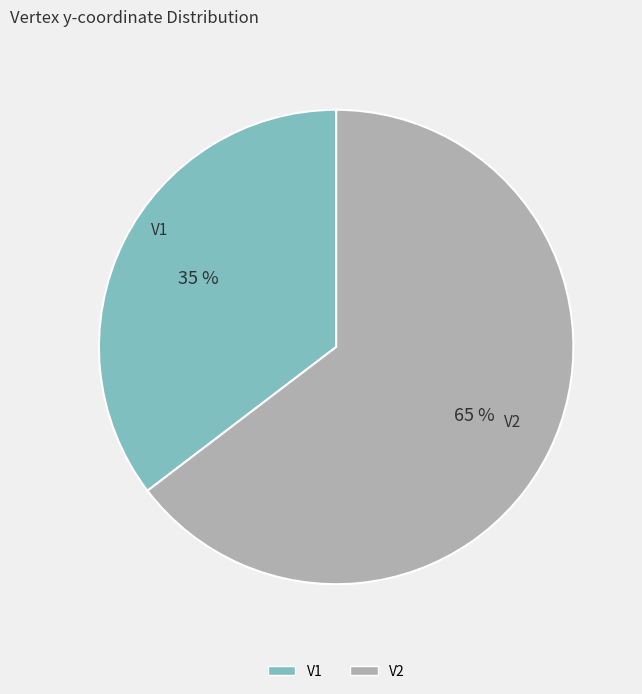

Combined, do V1 and V2 account for over 50%?

Yes